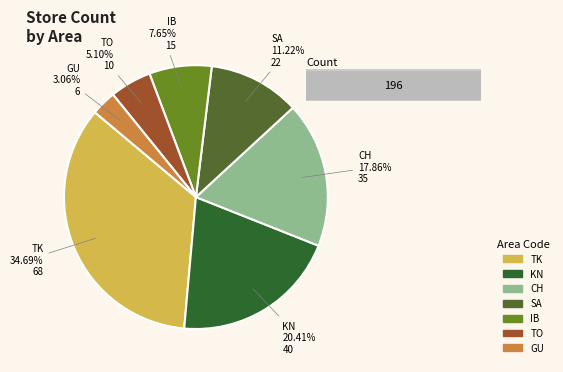

Count the number of slices in the pie.

7